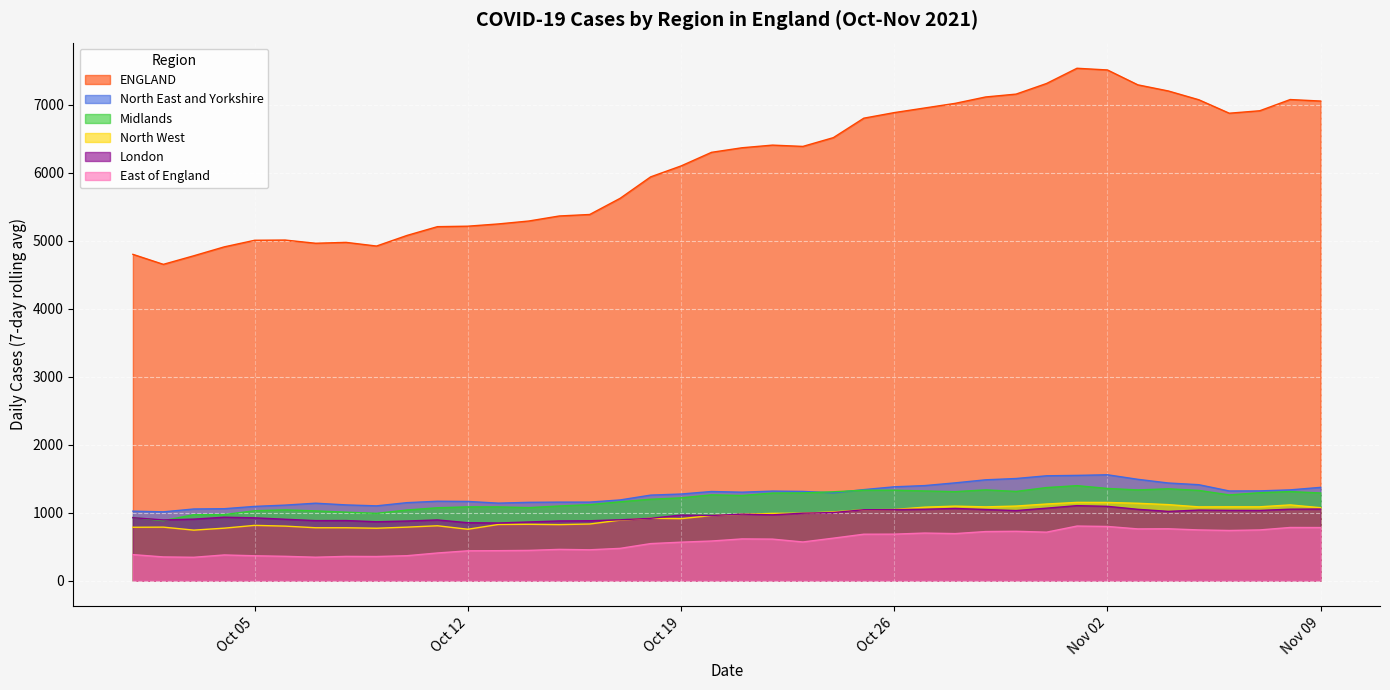

True or false: London has a value of 1568 at 2021-11-06.

False